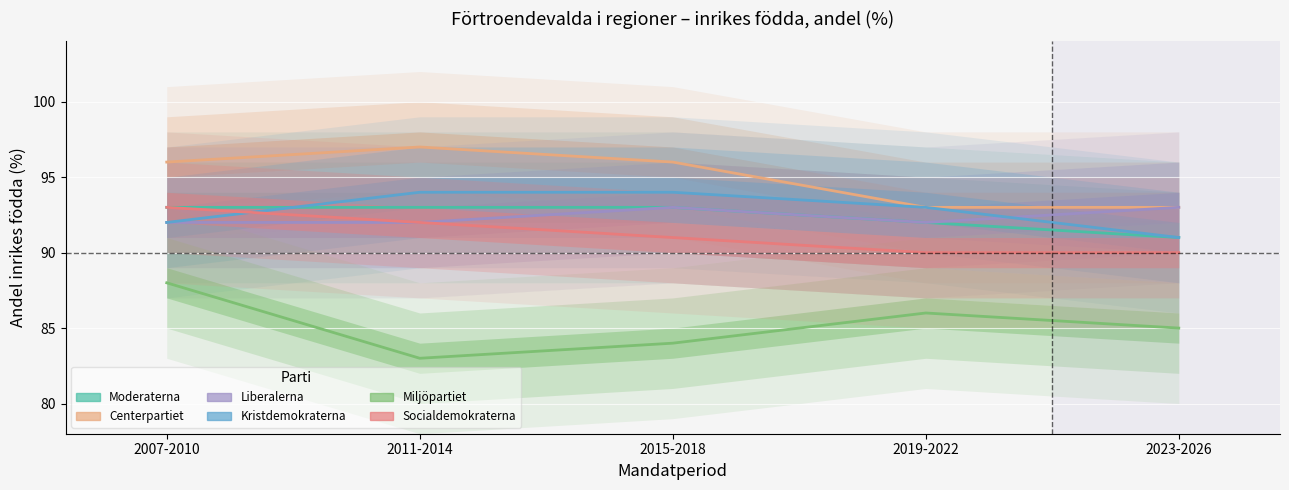

List the labels in order of Centerpartiet value, largest first.

2011-2014, 2007-2010, 2015-2018, 2019-2022, 2023-2026